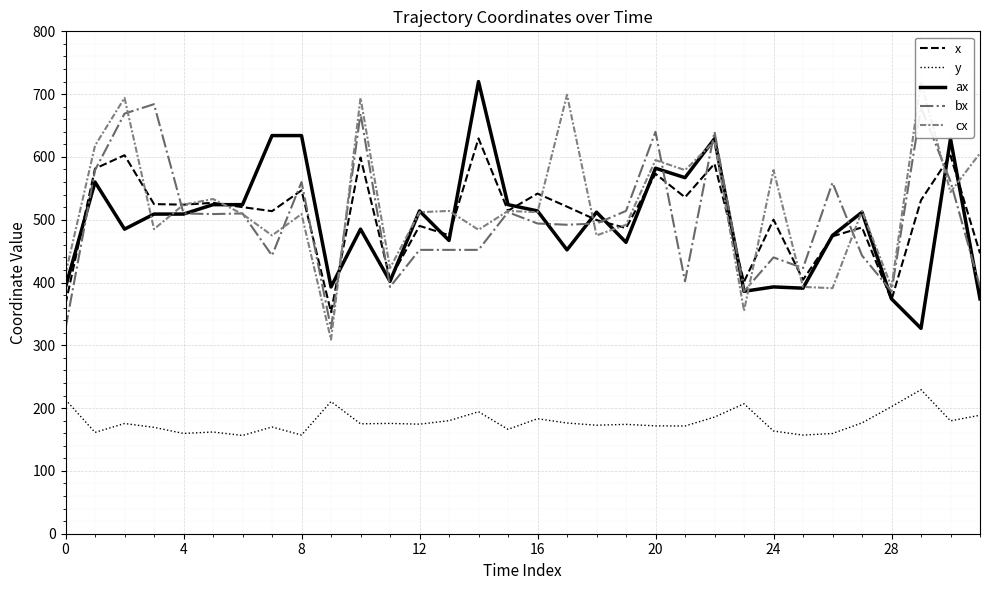

How many lines are shown in the chart?

5